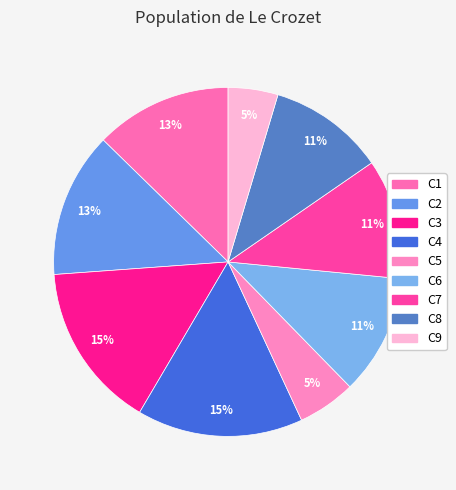

What is the ratio of the value at C9 to the value at C7?

0.4